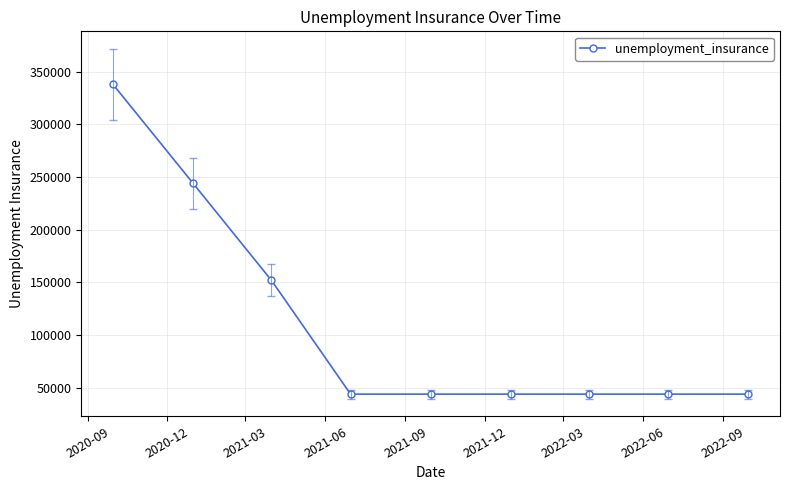

What is the difference between the maximum and minimum values?

293800